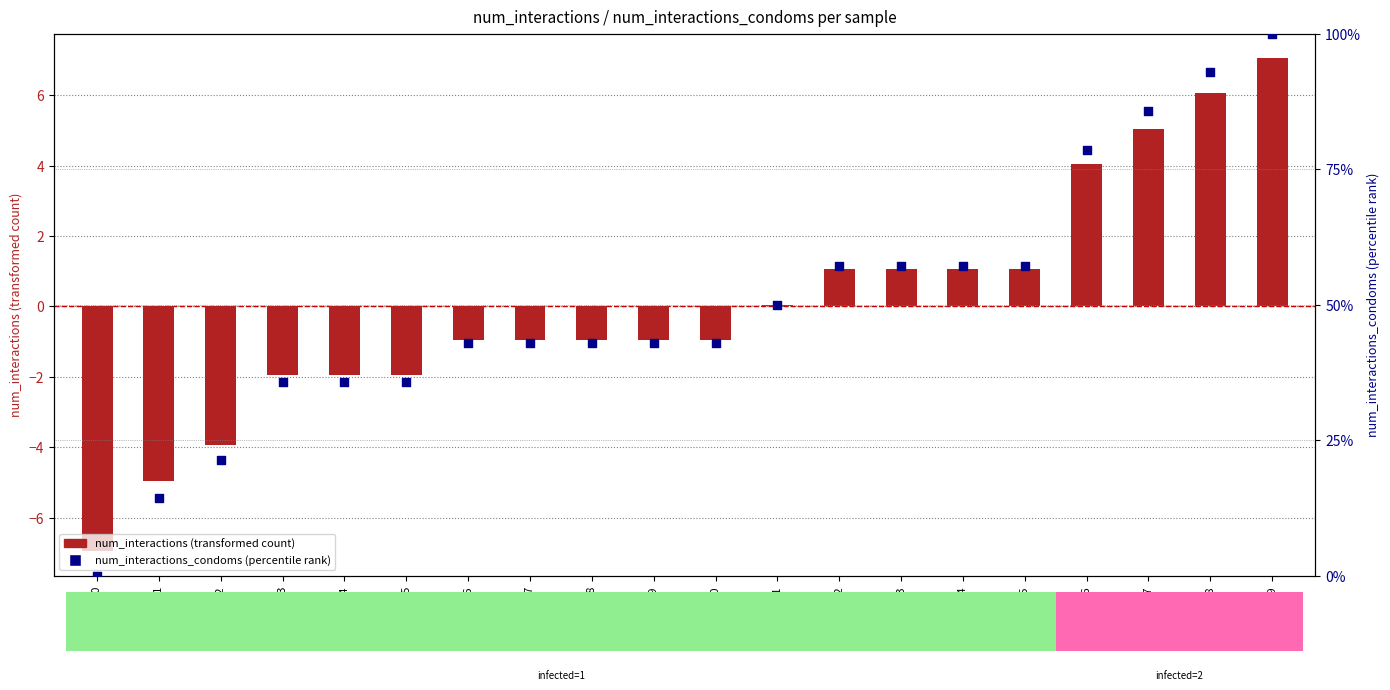

Which series reaches the minimum Y coordinate?

num_interactions (transformed)